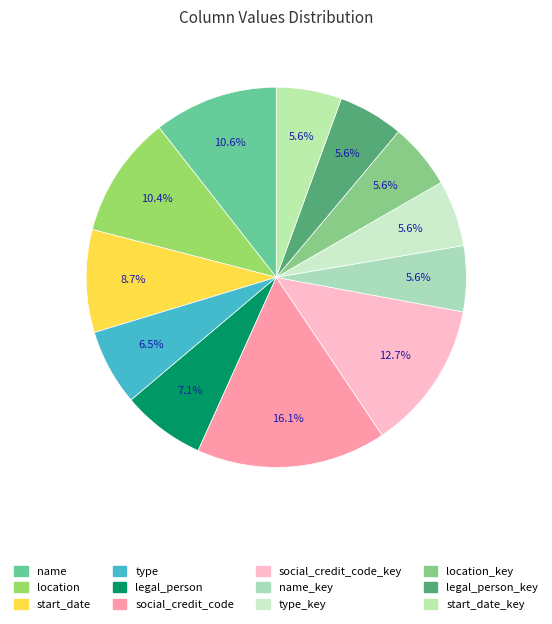

Does social_credit_code account for over 50% of the chart?

No